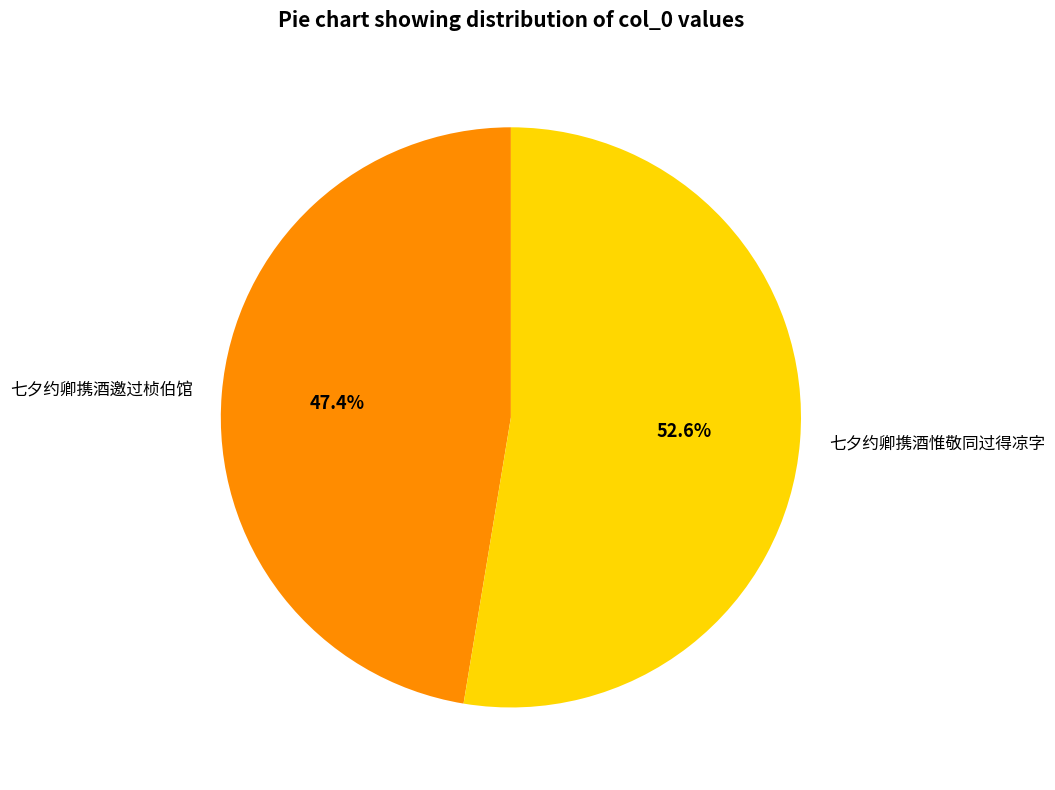

What is the largest slice in the pie chart?

七夕约卿携酒惟敬同过得凉字